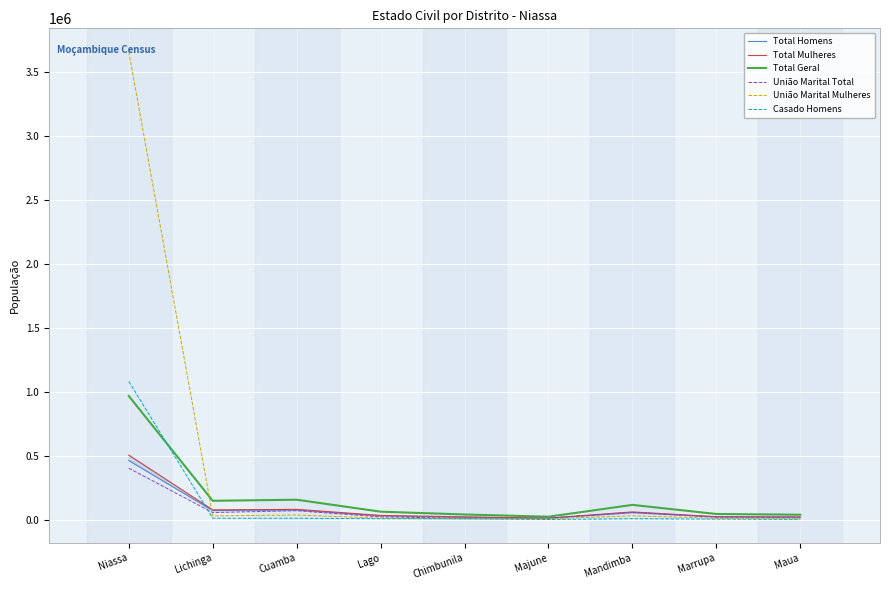

What is the total value across all series at Cuamba?

428164